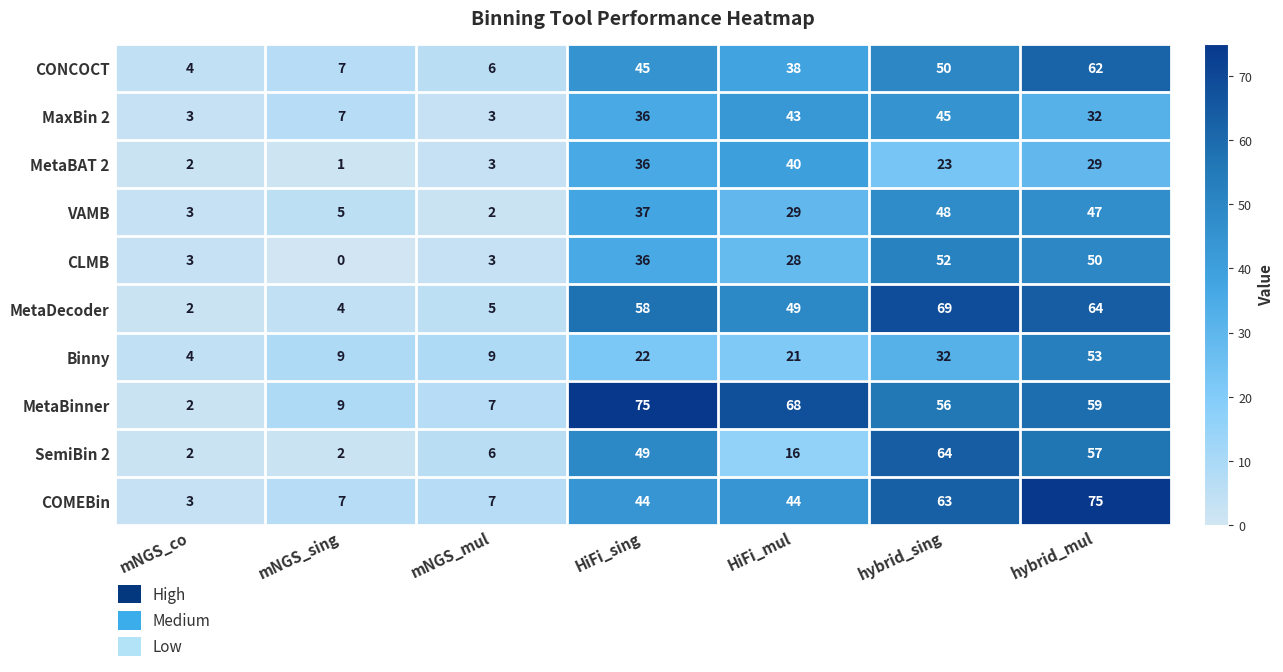

True or false: MaxBin 2 has a value of 45 at hybrid_sing.

True